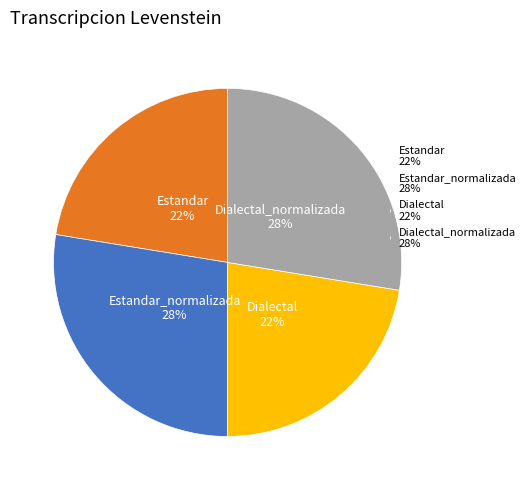

To the nearest percent, what portion does Dialectal 22% represent?

22%